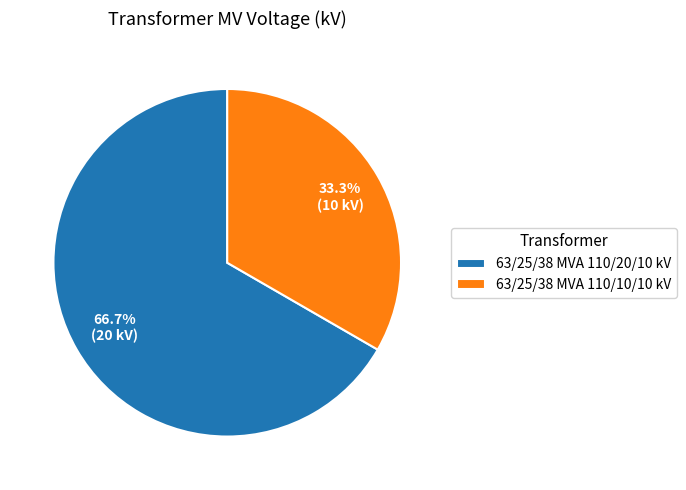

Is it true that 63/25/38 MVA 110/20/10 kV is 67% of the pie?

True